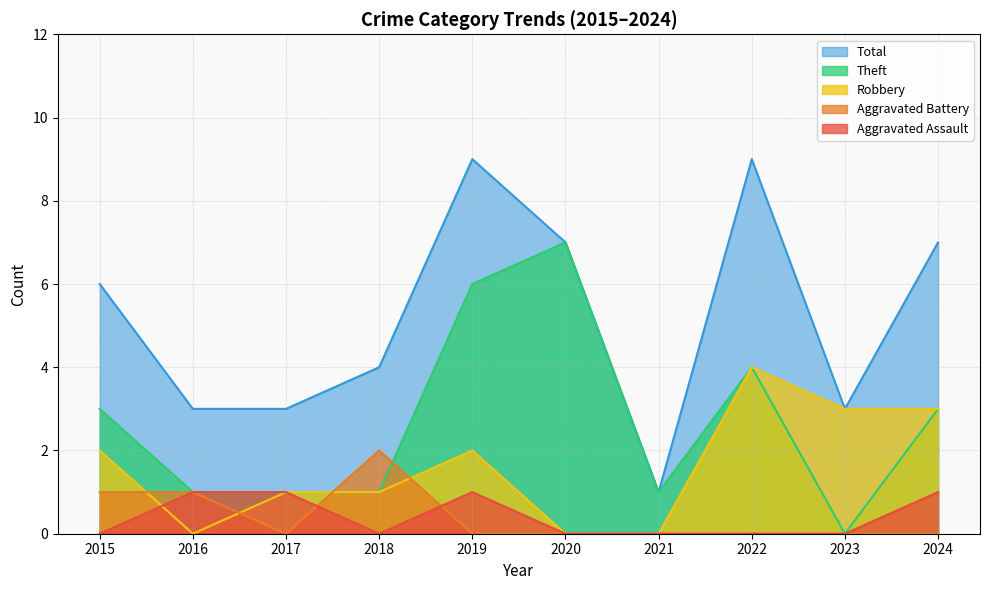

Which series has the widest spread of values?

Total